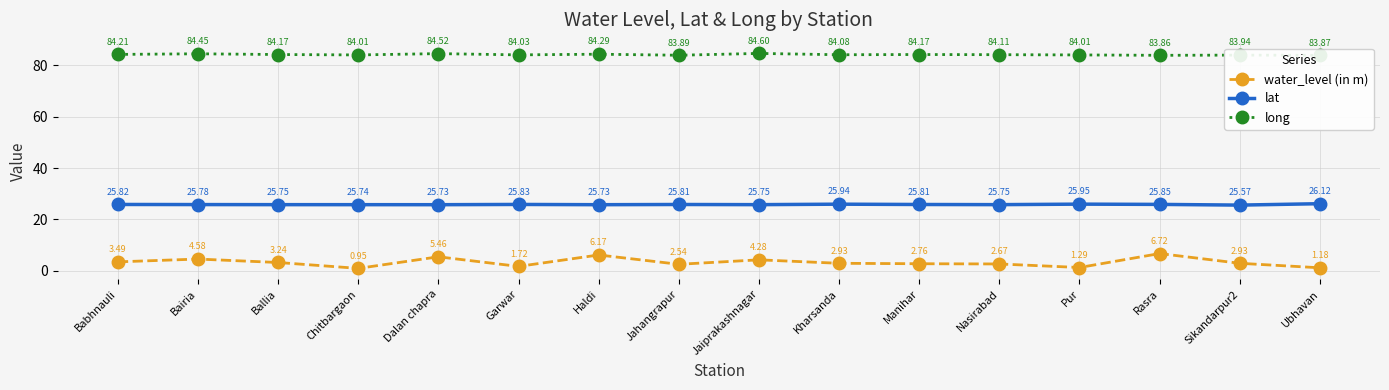

What is the spread (max minus min) of values at Ballia?

80.9